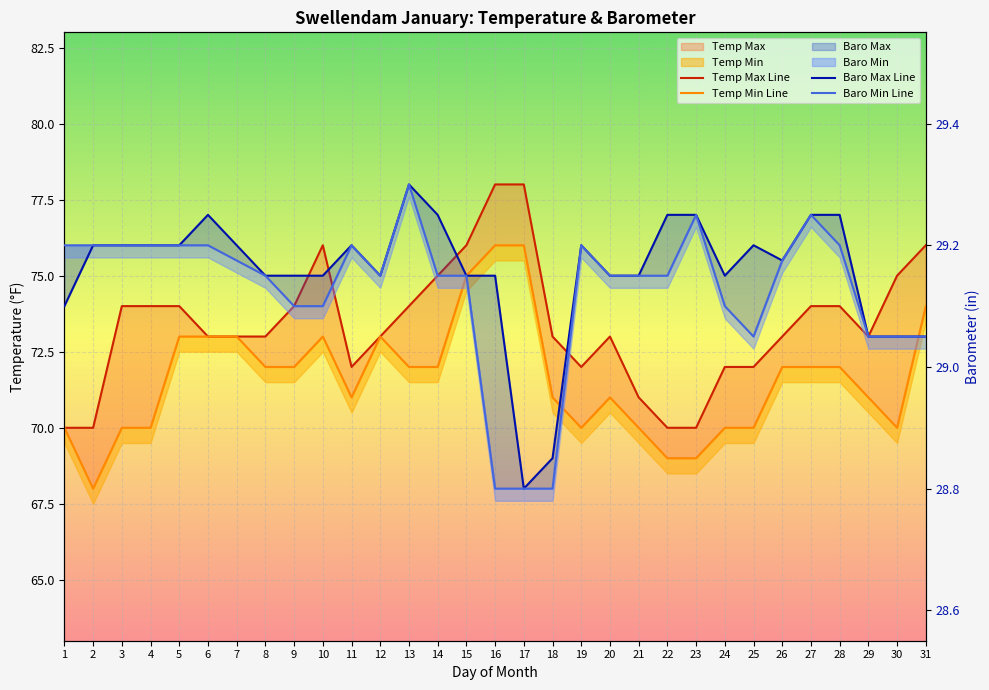

How many data points in Baro Max Line are less than 29?

2